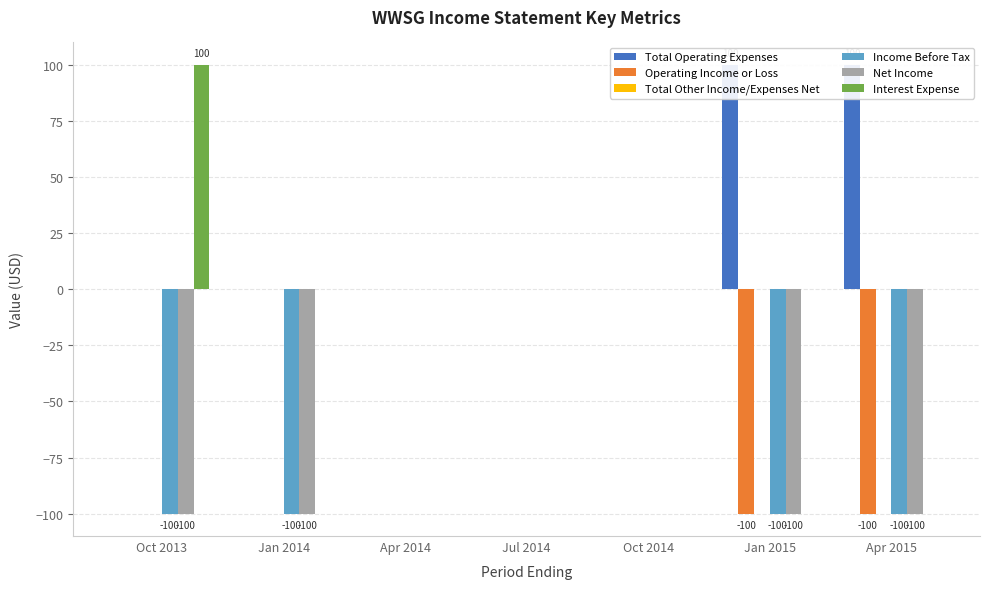

The Operating Income or Loss series shows -177 at Jan 2015. True or false?

False